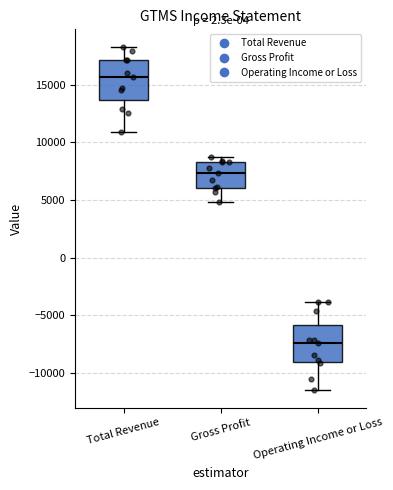

Where does the lower whisker of the box for Total Revenue end on the y-axis? The values are not printed on the chart, so give them approximately, as read against the axis.

11000